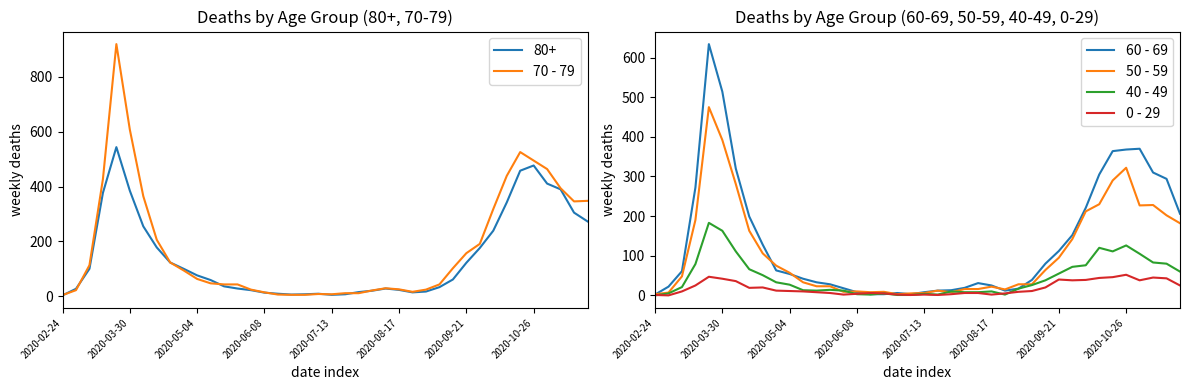

The value of 0 - 29 at 2020-10-26 is 52. True or false?

True